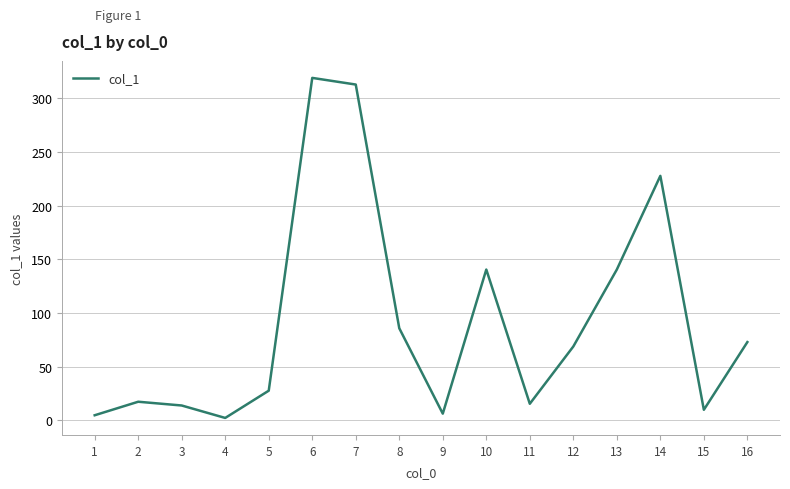

At which category does the data reach its first local peak?

2